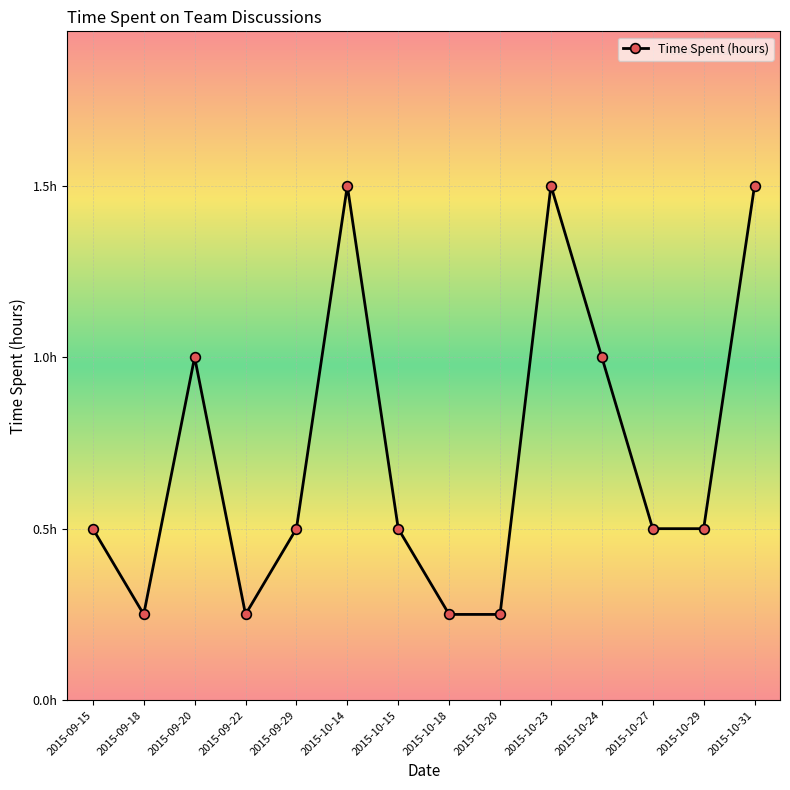

What is the maximum value shown in the chart?

1.5